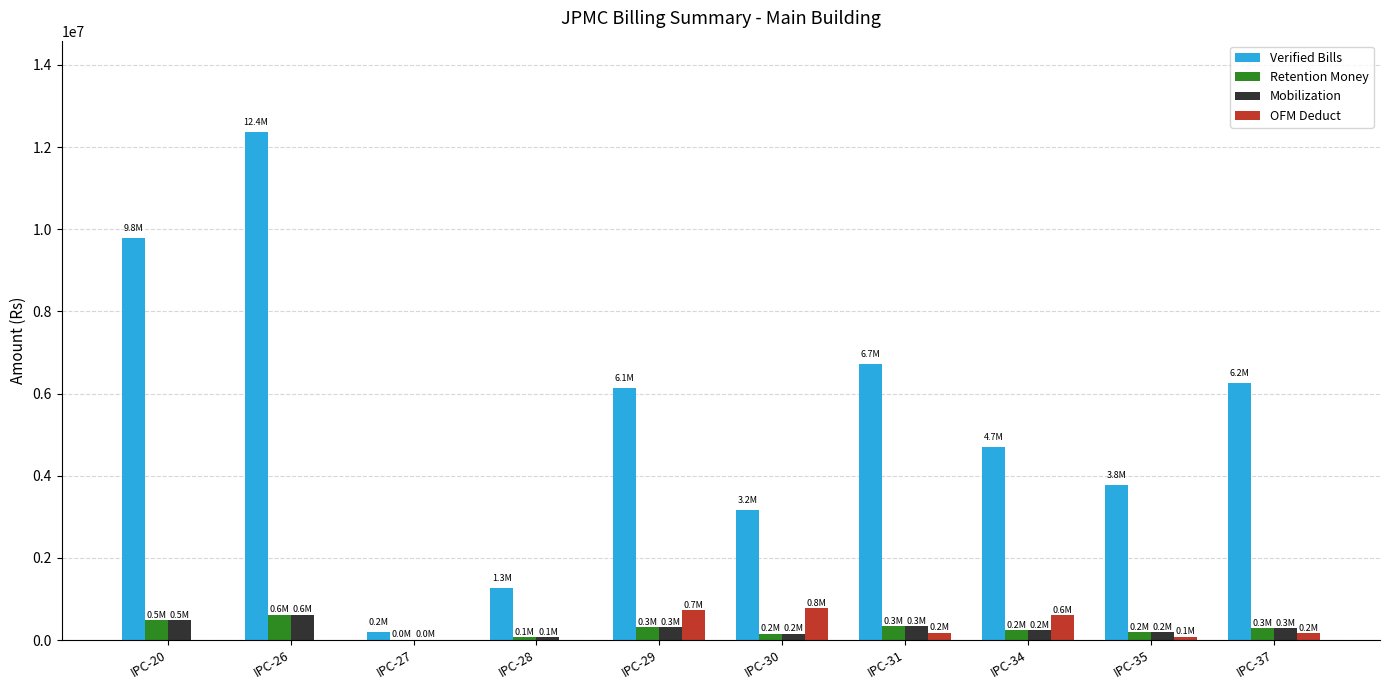

What is the maximum value shown in the chart?

12363381.1